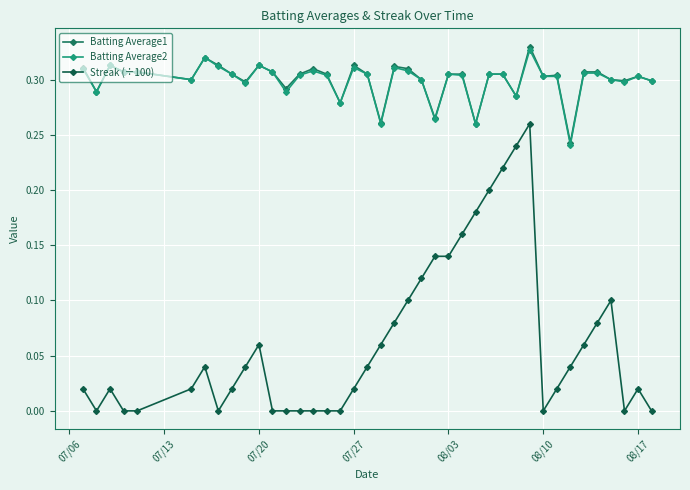

How many lines are shown in the chart?

3